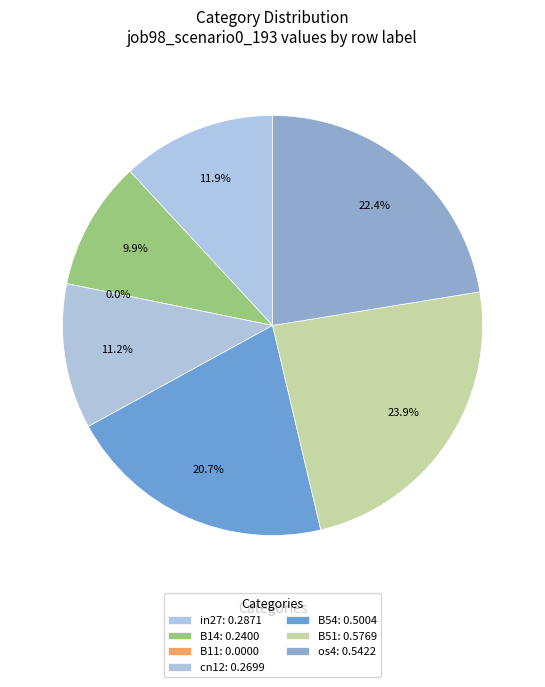

What is the total percentage of in27 and B51?

35.8%